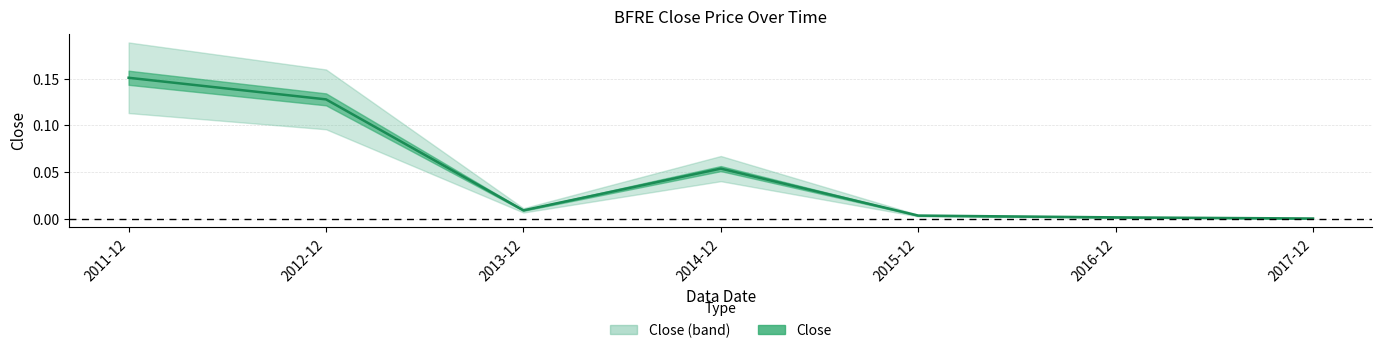

What is the sum of all values?

0.3